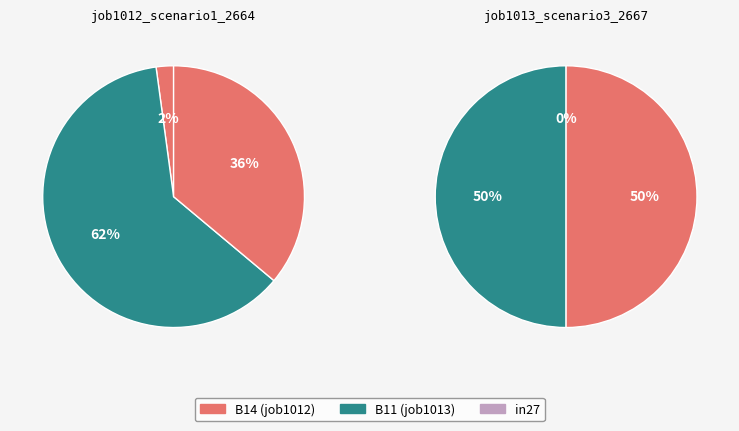

To the nearest percent, what is the combined percentage of B11 and B14?

100%